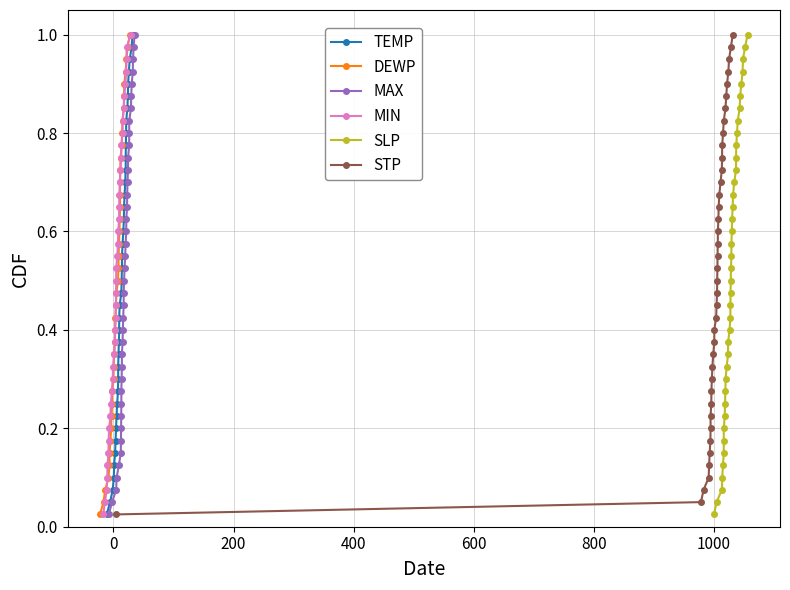

True or false: DEWP and MIN intersect in this chart.

False